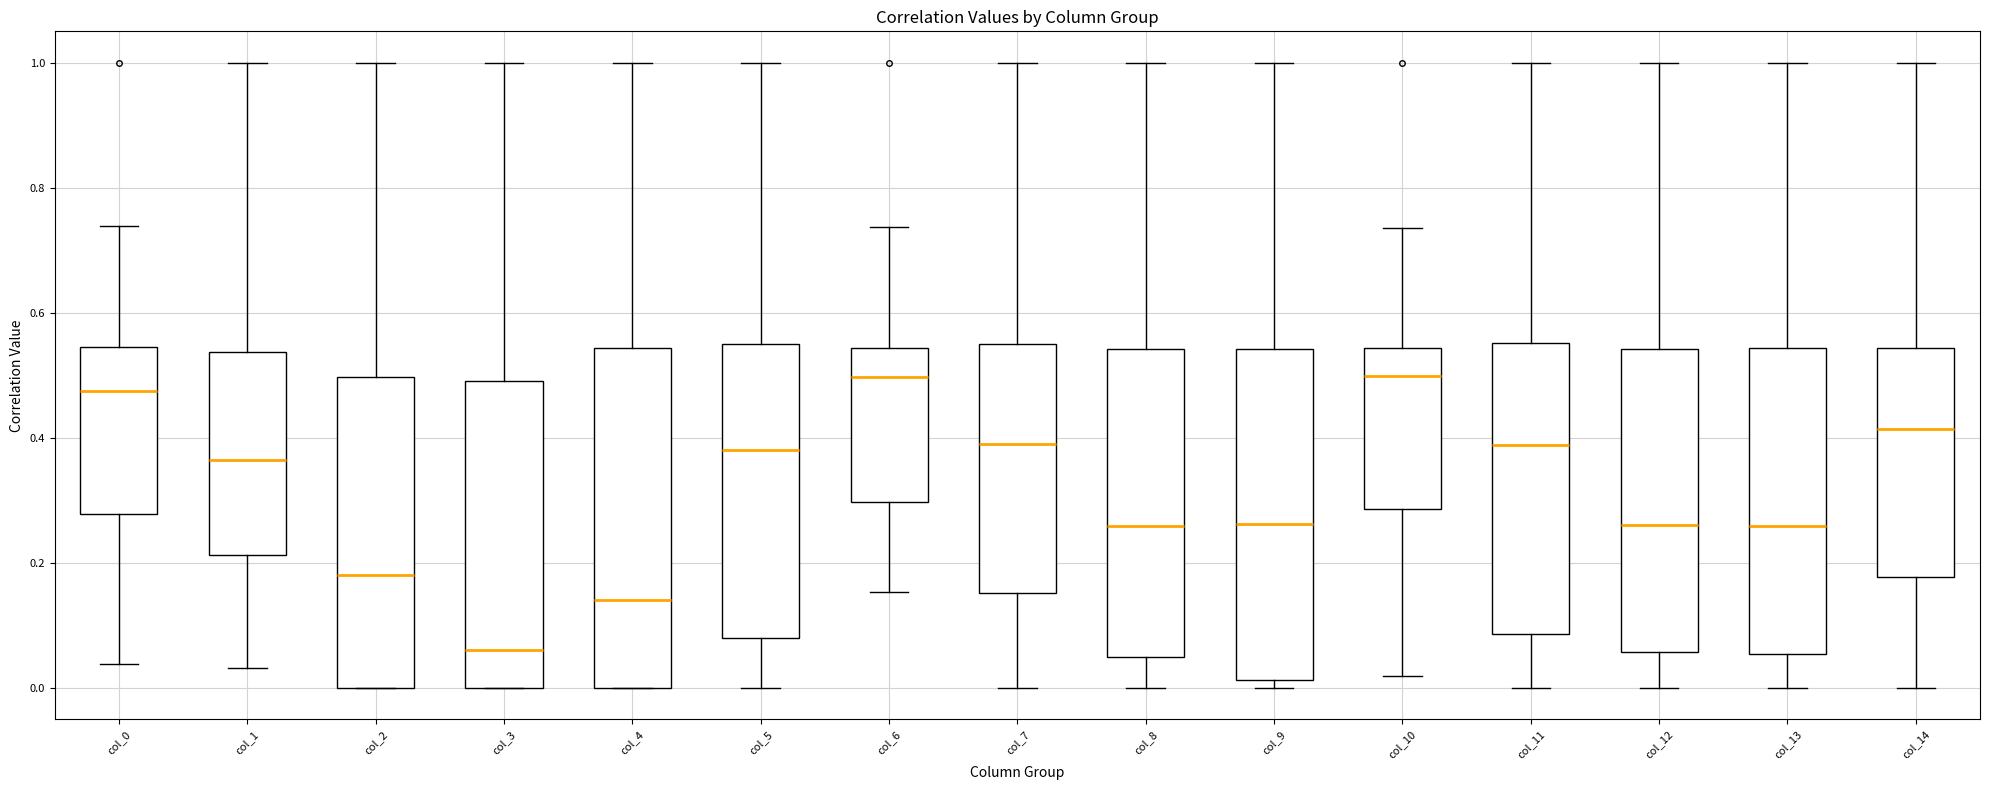

Reading left to right, read every box against the y-axis: the position of its median line, the range the box covers, and the ends of its whiskers. The values are not printed on the chart, so give them approximately, as read against the axis.

col_0: median 0.48, box 0.28 to 0.54, whiskers 0.04 to 0.74
col_1: median 0.36, box 0.22 to 0.54, whiskers 0.04 to 1.00
col_2: median 0.18, box 0.00 to 0.50, whiskers 0.00 to 1.00
col_3: median 0.06, box 0.00 to 0.50, whiskers 0.00 to 1.00
col_4: median 0.14, box 0.00 to 0.54, whiskers 0.00 to 1.00
col_5: median 0.38, box 0.08 to 0.56, whiskers 0.00 to 1.00
col_6: median 0.50, box 0.30 to 0.54, whiskers 0.16 to 0.74
col_7: median 0.40, box 0.16 to 0.54, whiskers 0.00 to 1.00
col_8: median 0.26, box 0.06 to 0.54, whiskers 0.00 to 1.00
col_9: median 0.26, box 0.02 to 0.54, whiskers 0.00 to 1.00
col_10: median 0.50, box 0.28 to 0.54, whiskers 0.02 to 0.74
col_11: median 0.38, box 0.08 to 0.56, whiskers 0.00 to 1.00
col_12: median 0.26, box 0.06 to 0.54, whiskers 0.00 to 1.00
col_13: median 0.26, box 0.06 to 0.54, whiskers 0.00 to 1.00
col_14: median 0.42, box 0.18 to 0.54, whiskers 0.00 to 1.00